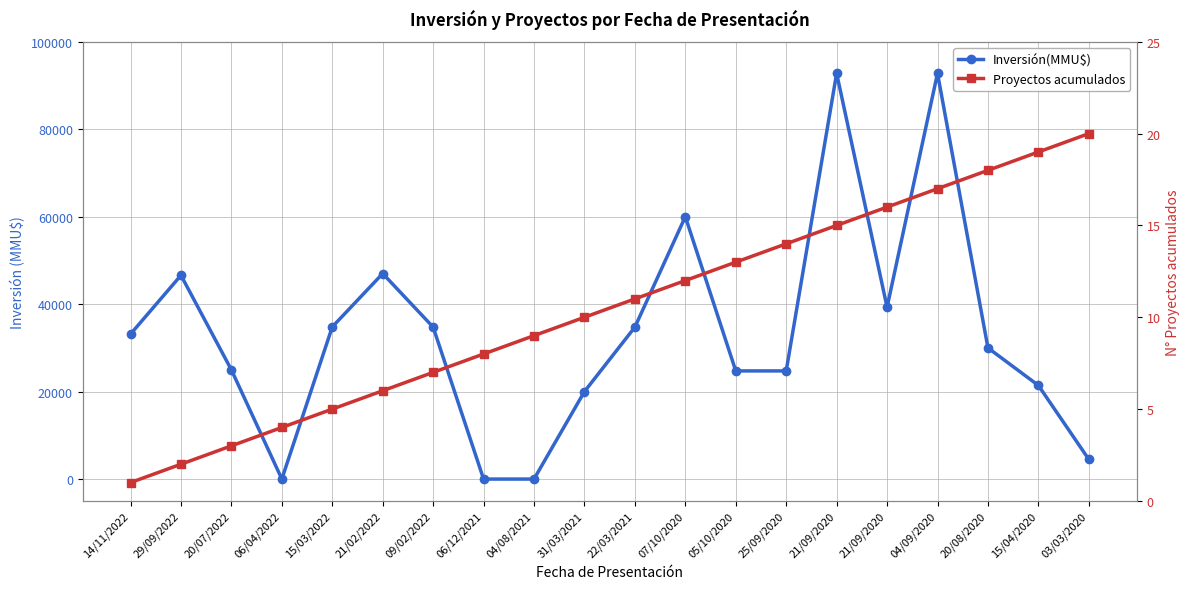

What is the difference between the Inversión(MMU$) values at 06/04/2022 and 06/12/2021?

10